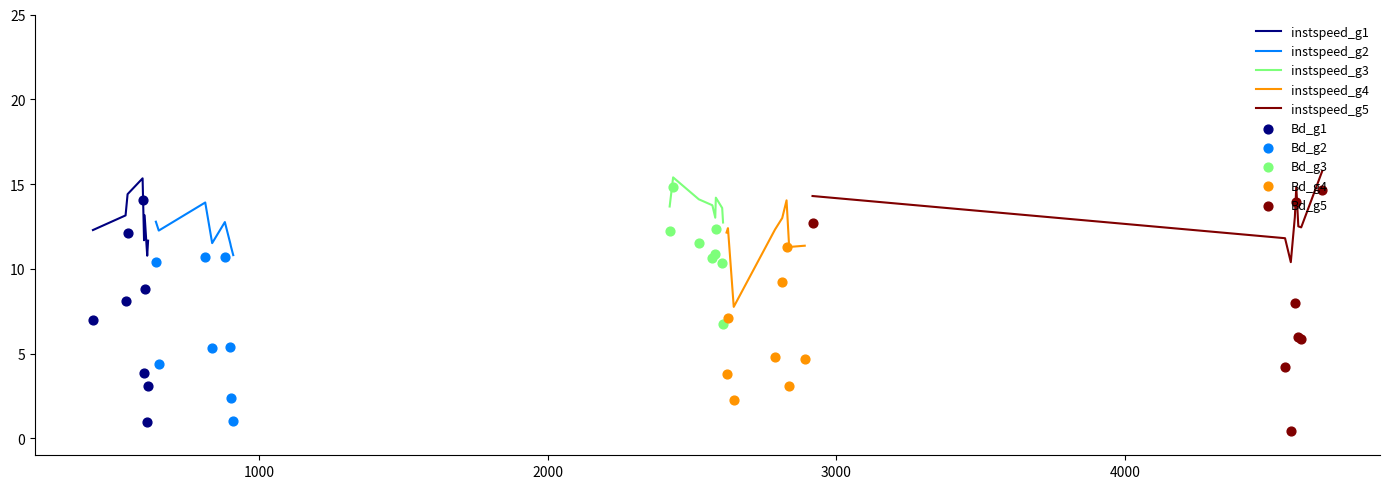

What is the highest value of the instspeed_g1 series?

15.3